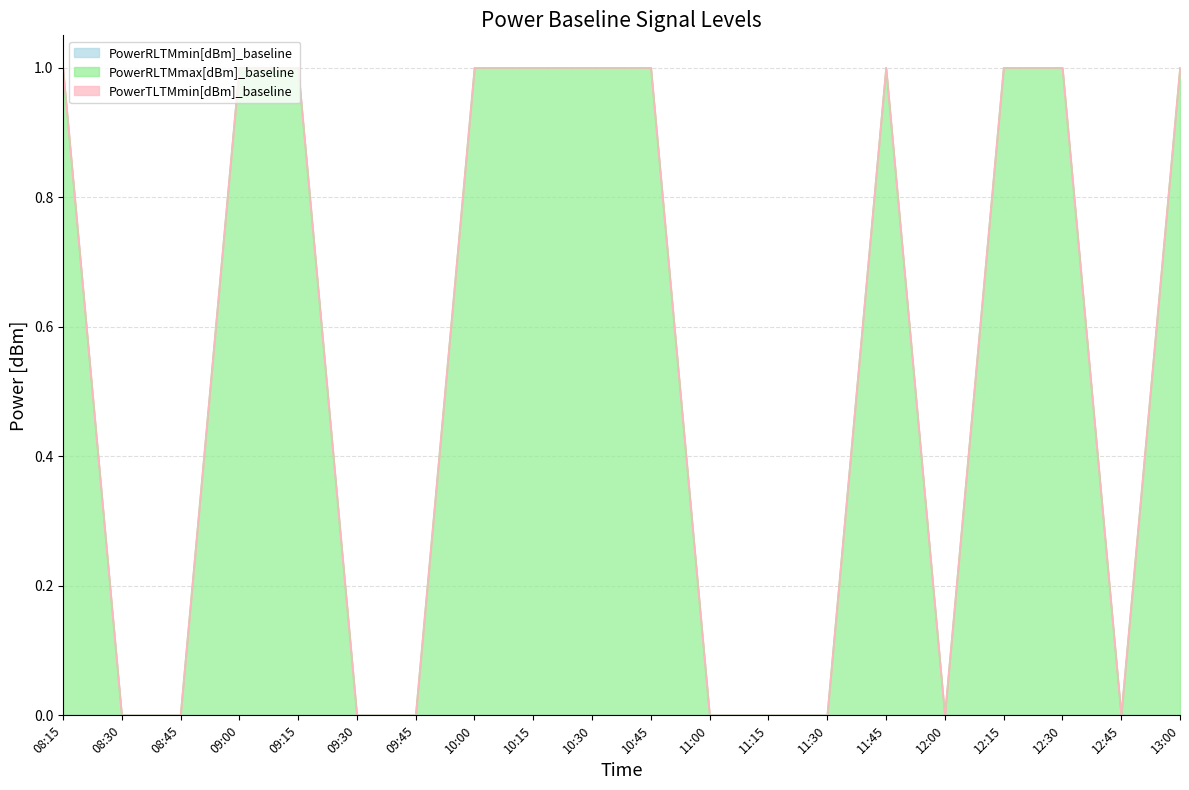

What are all the series names shown in the legend?

PowerRLTMmin[dBm]_baseline, PowerRLTMmax[dBm]_baseline, PowerTLTMmin[dBm]_baseline